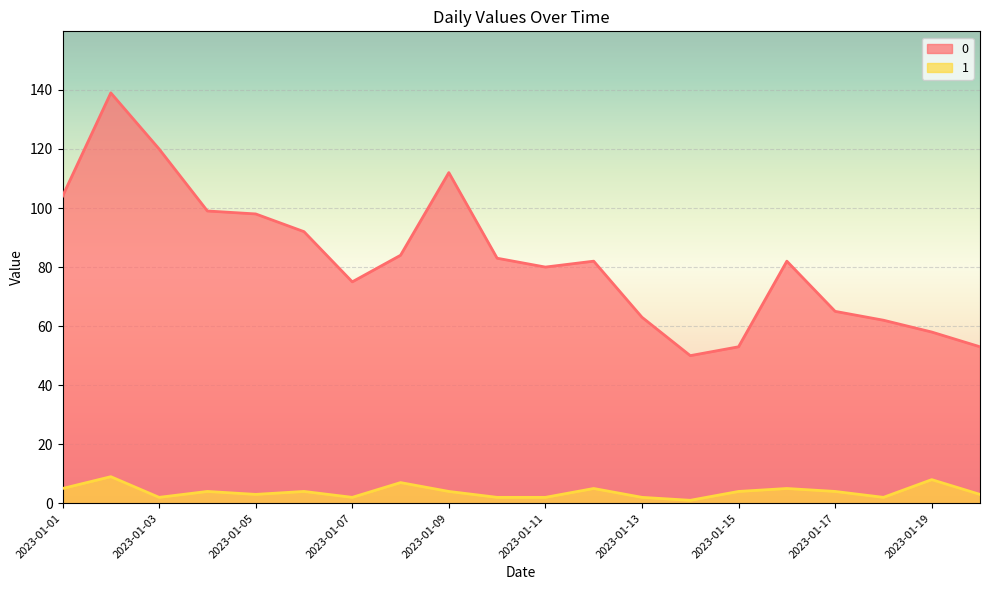

True or false: 0 has a value of 75 at 2023-01-07.

True